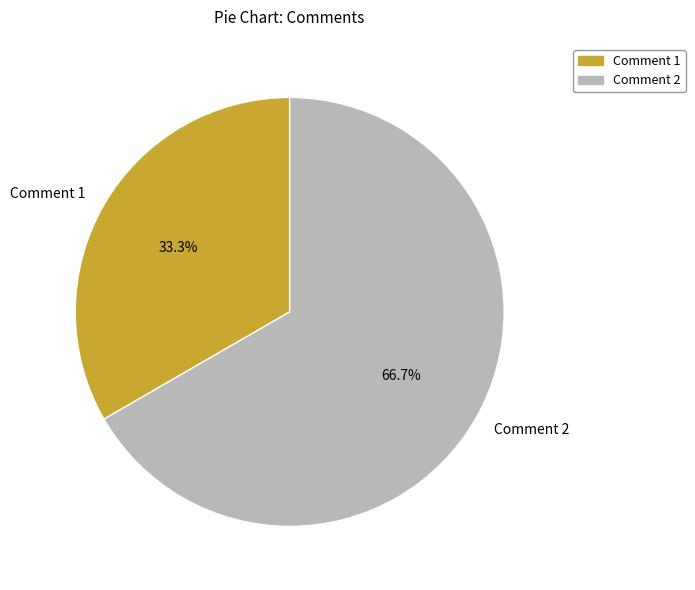

Rank the categories by value from lowest to highest.

Comment 1, Comment 2